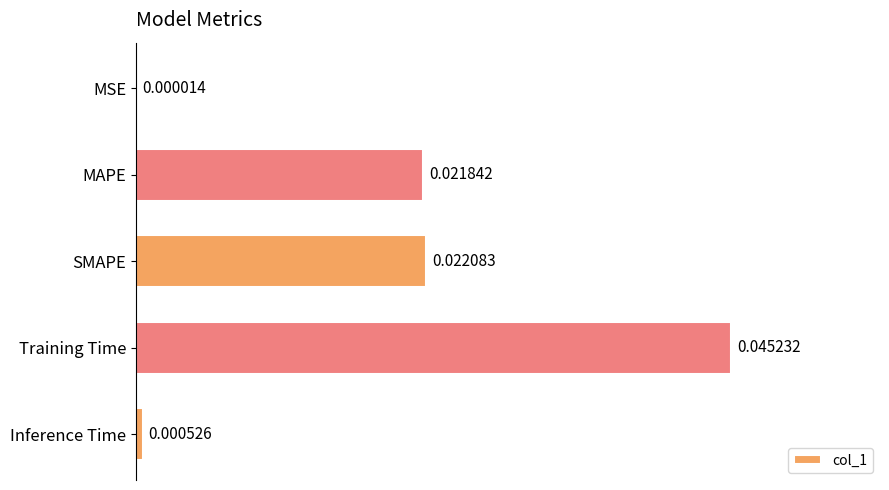

Which category has the highest value across all series?

Training Time